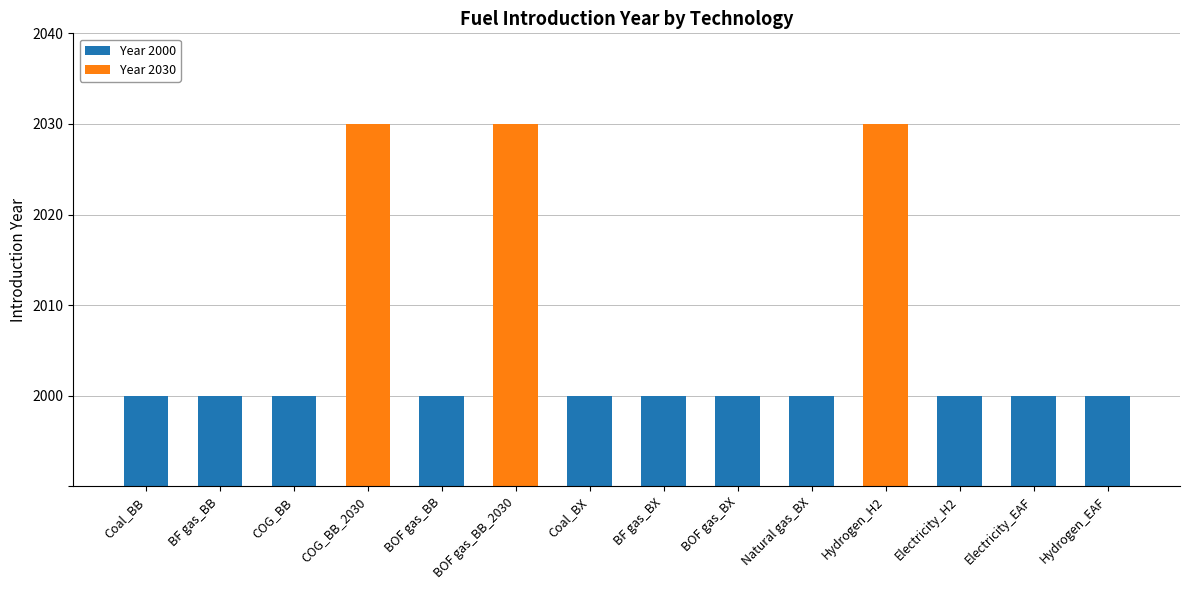

At which label is Year 2030 closest to 20?

Coal_BB